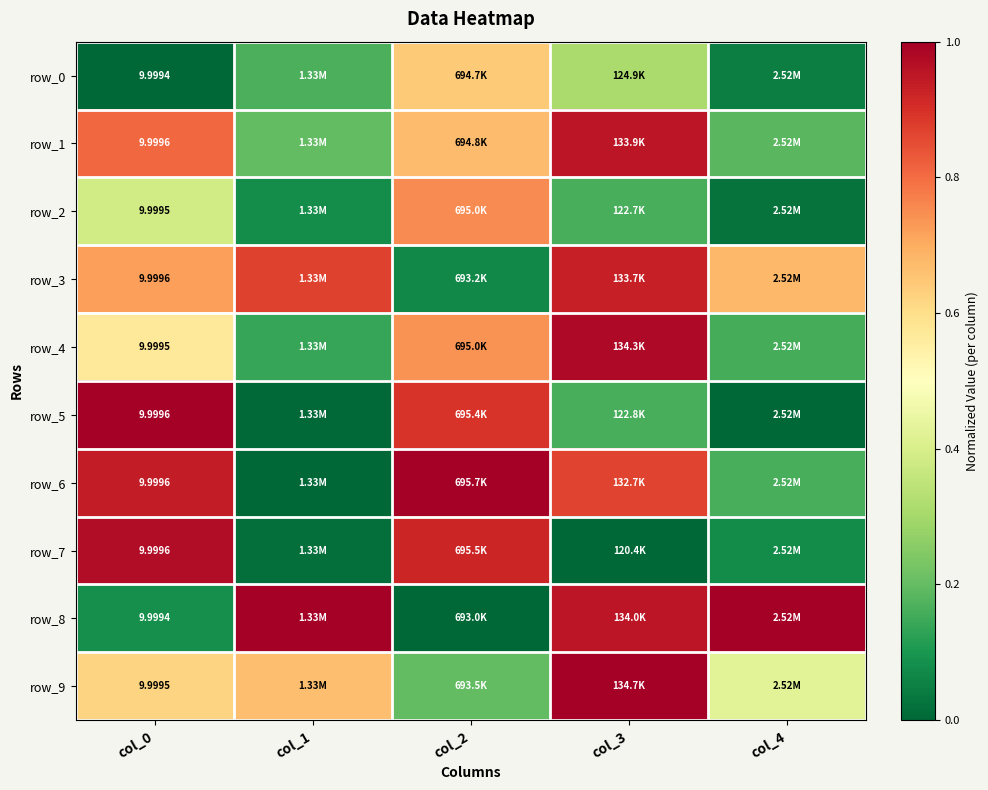

How many data points does each series have?

5